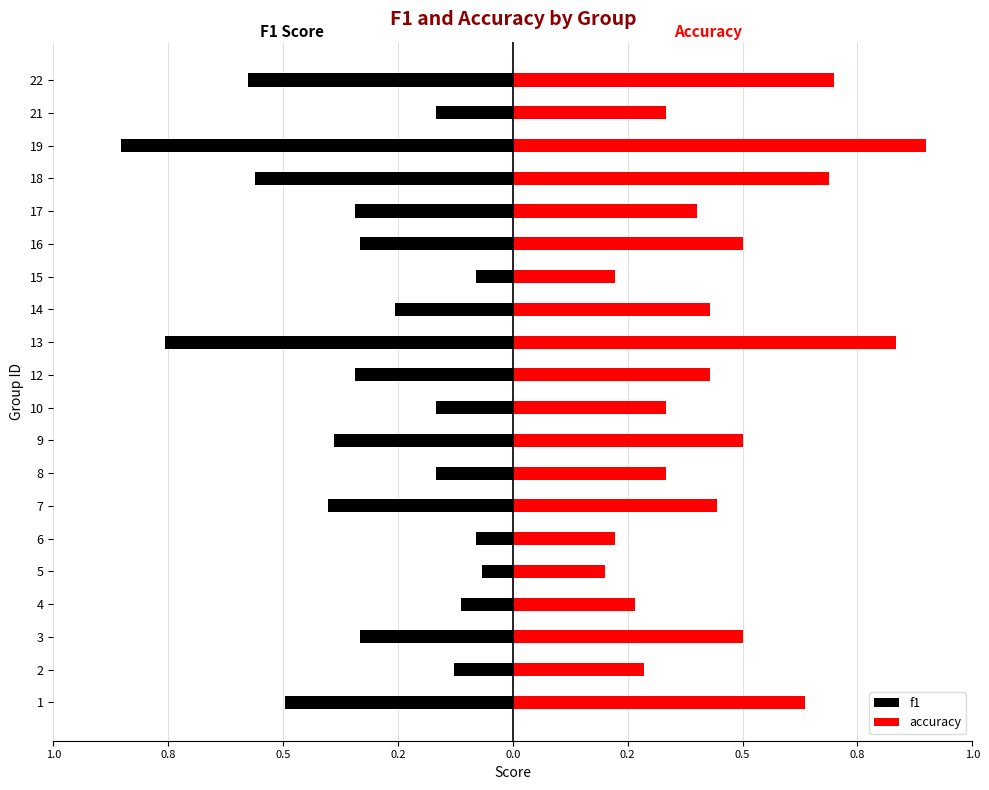

List the series in order of their overall mean, lowest first.

f1, accuracy